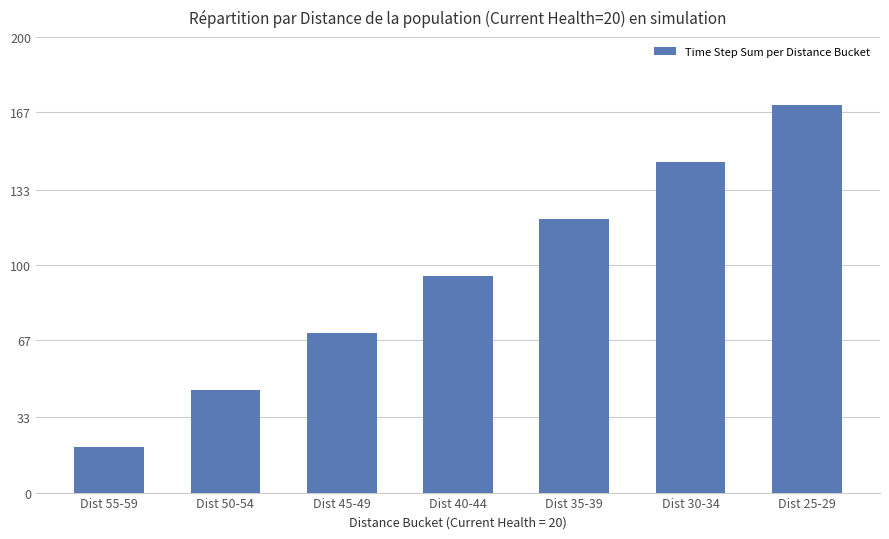

Does the chart contain any negative values?

No